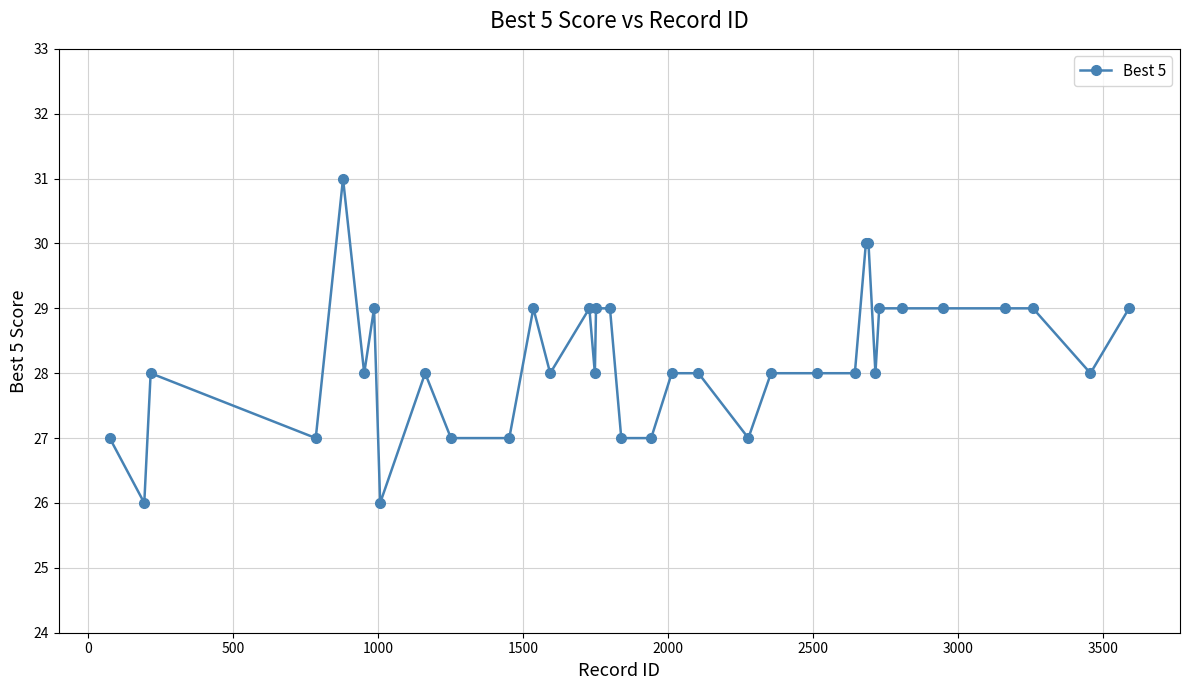

What is the sum of all values?

987